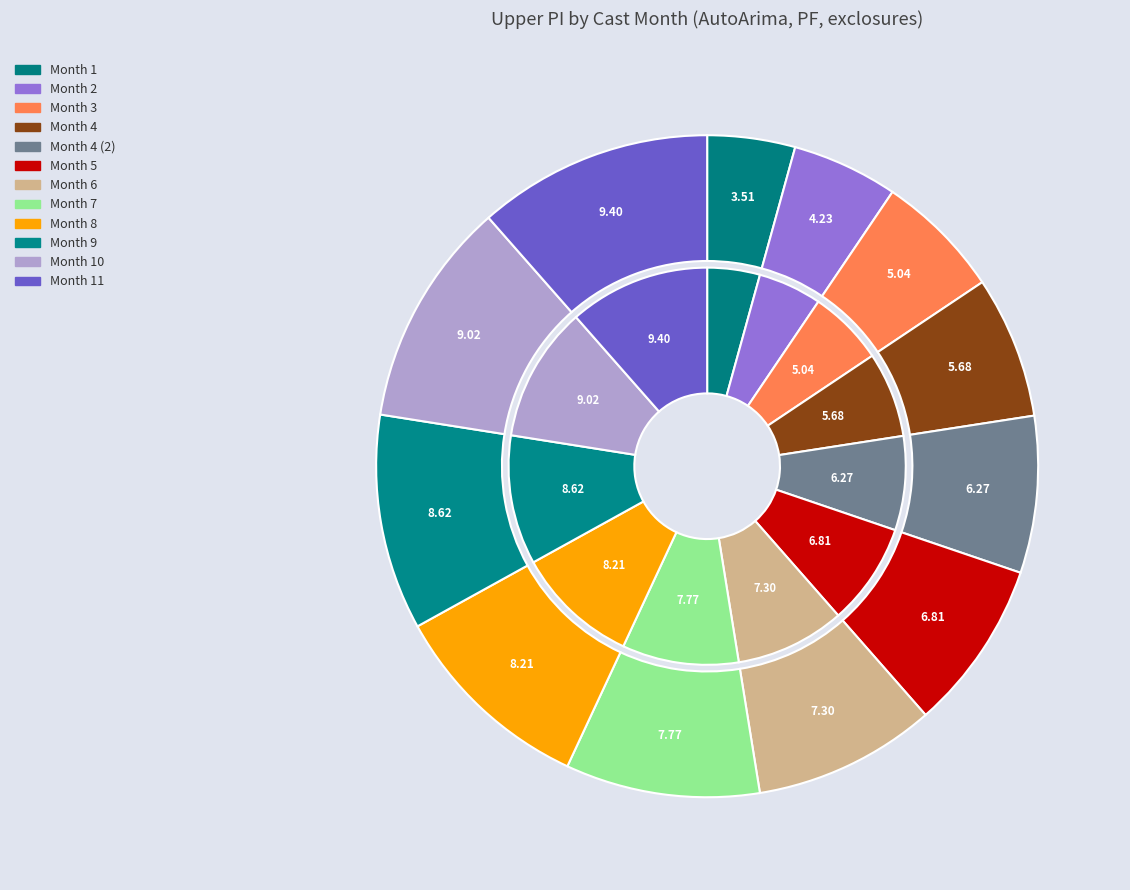

Rank the categories by value from lowest to highest.

1, 2, 3, 4, 4, 5, 6, 7, 8, 9, 10, 11